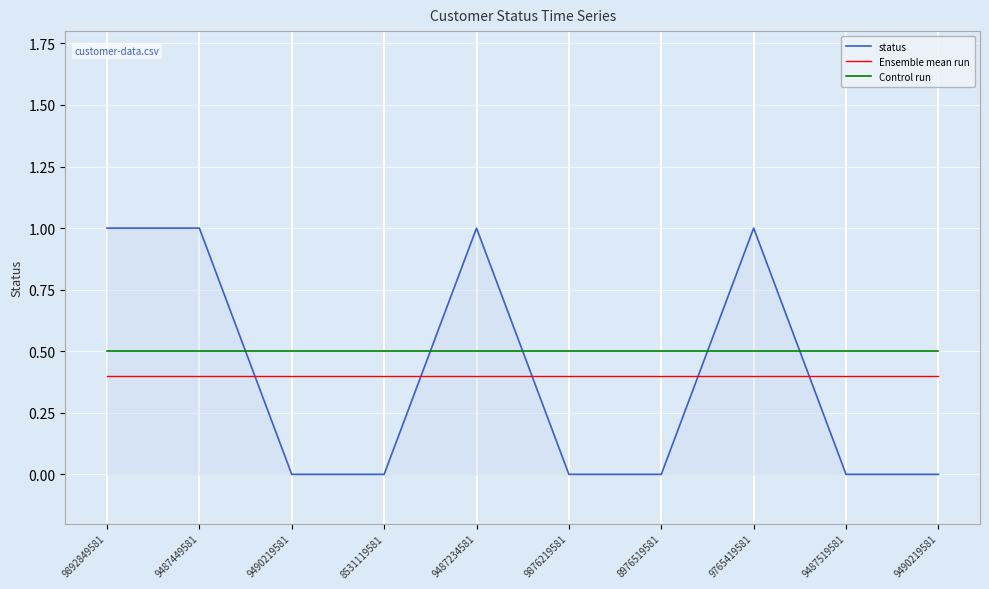

Between 8976519581 and 9490219581, which series saw the biggest shift?

status